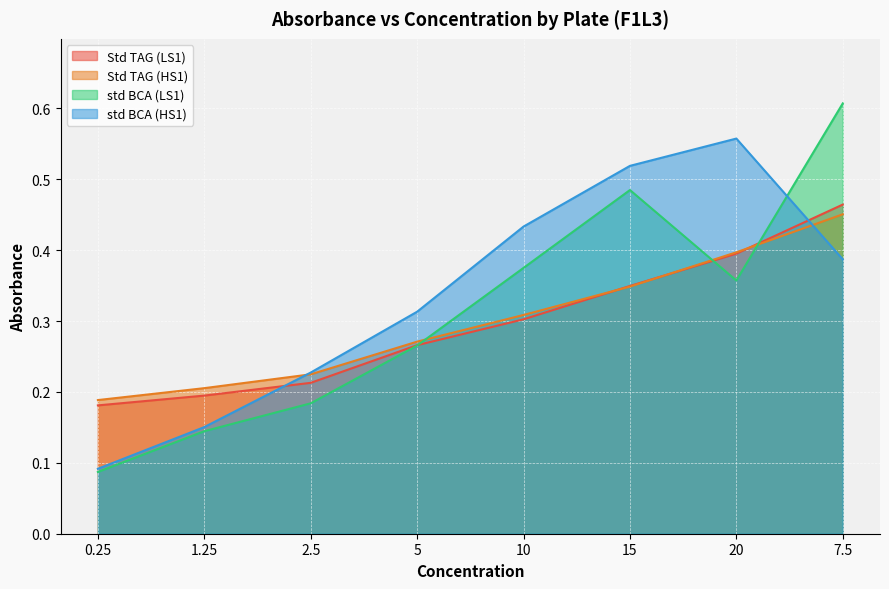

Reading left to right, extract all data points from this chart.

Std TAG (LS1): 0.25=0.2	1.25=0.2	2.5=0.2	5=0.3	10=0.3	15=0.3	20=0.4	7.5=0.5
Std TAG (HS1): 0.25=0.2	1.25=0.2	2.5=0.2	5=0.3	10=0.3	15=0.3	20=0.4	7.5=0.5
std BCA (LS1): 0.25=0.1	1.25=0.1	2.5=0.2	5=0.3	10=0.4	15=0.5	20=0.4	7.5=0.6
std BCA (HS1): 0.25=0.1	1.25=0.2	2.5=0.2	5=0.3	10=0.4	15=0.5	20=0.6	7.5=0.4